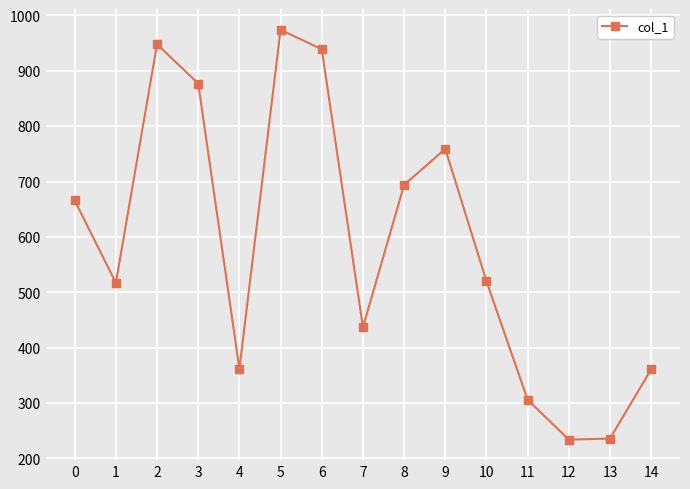

True or false: the data shows 974 at 5.

True